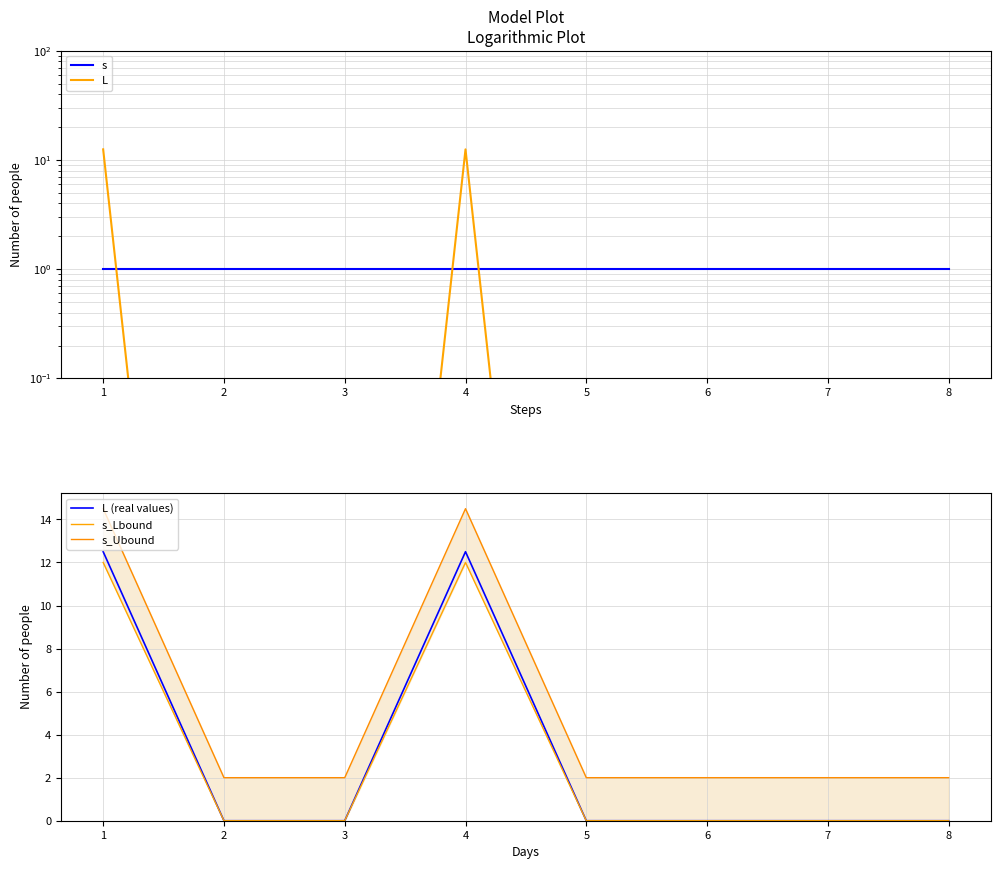

What is the maximum value for L (real values)?

12.5